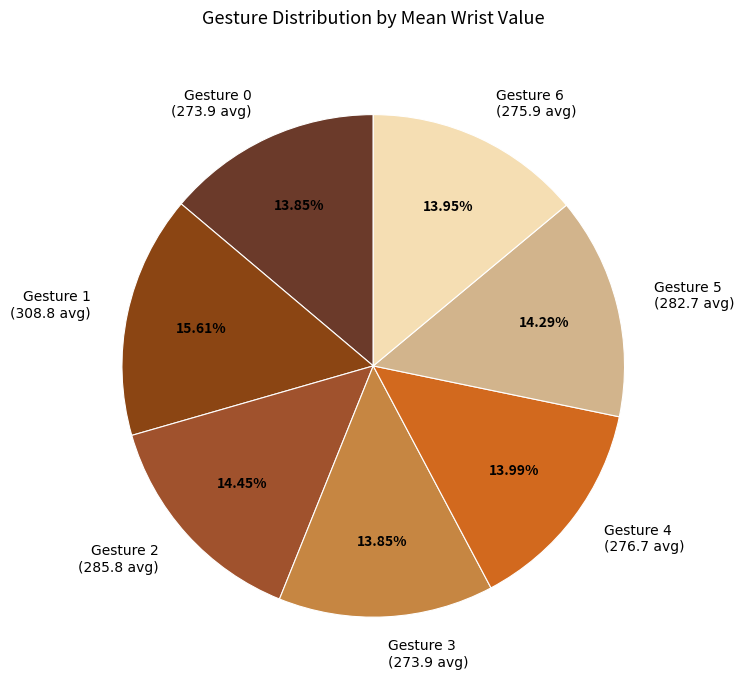

Do Gesture 0 (273.9 avg) and Gesture 5 (282.7 avg) together represent more than half of the pie?

No